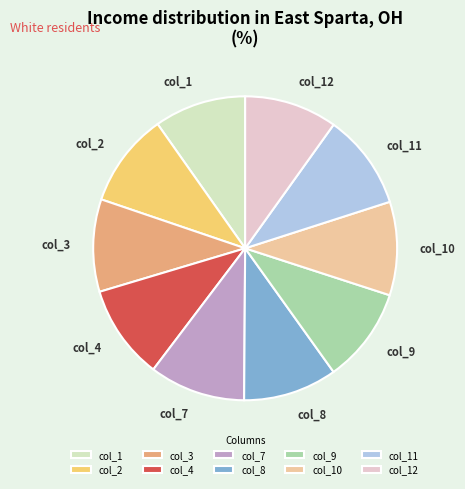

Is it true that col_4 is 19% of the pie?

False